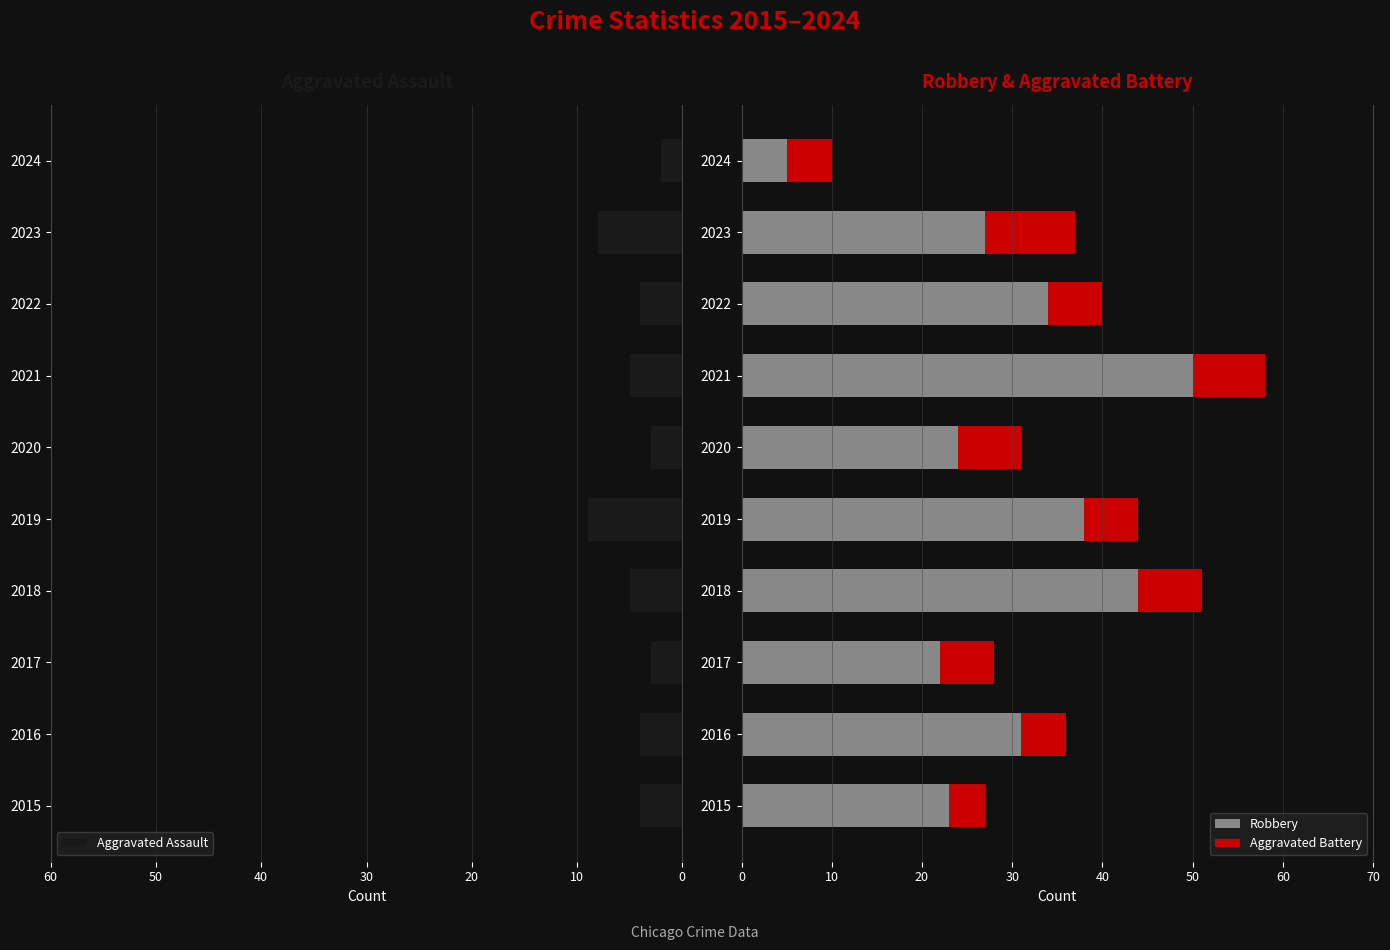

Reading left to right, extract all data points from this chart.

Aggravated Assault: 4	4	3	5	9	3	5	4	8	2
Robbery: 23	31	22	44	38	24	50	34	27	5
Aggravated Battery: 4	5	6	7	6	7	8	6	10	5